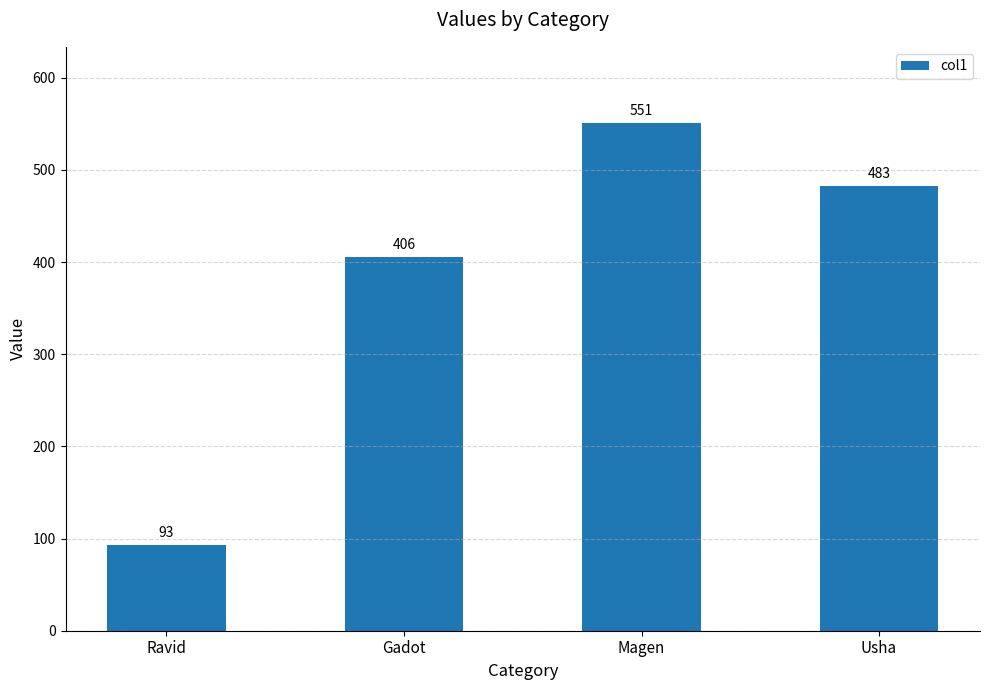

What is the label of the 2nd bar from the left?

Gadot